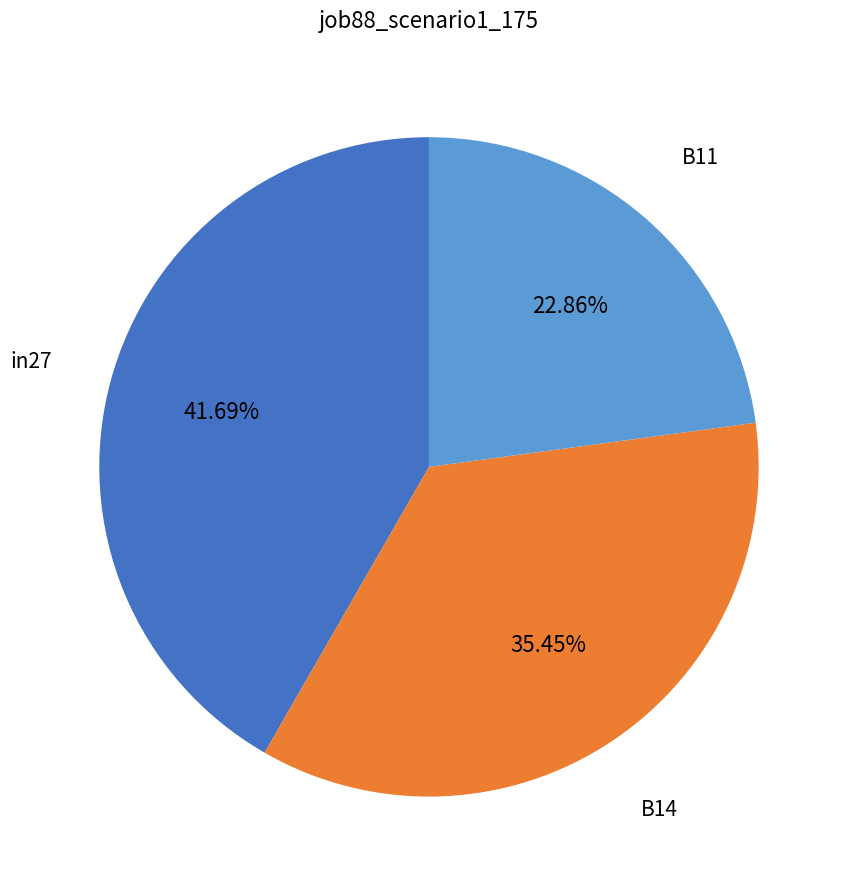

Does any single category account for the majority?

No